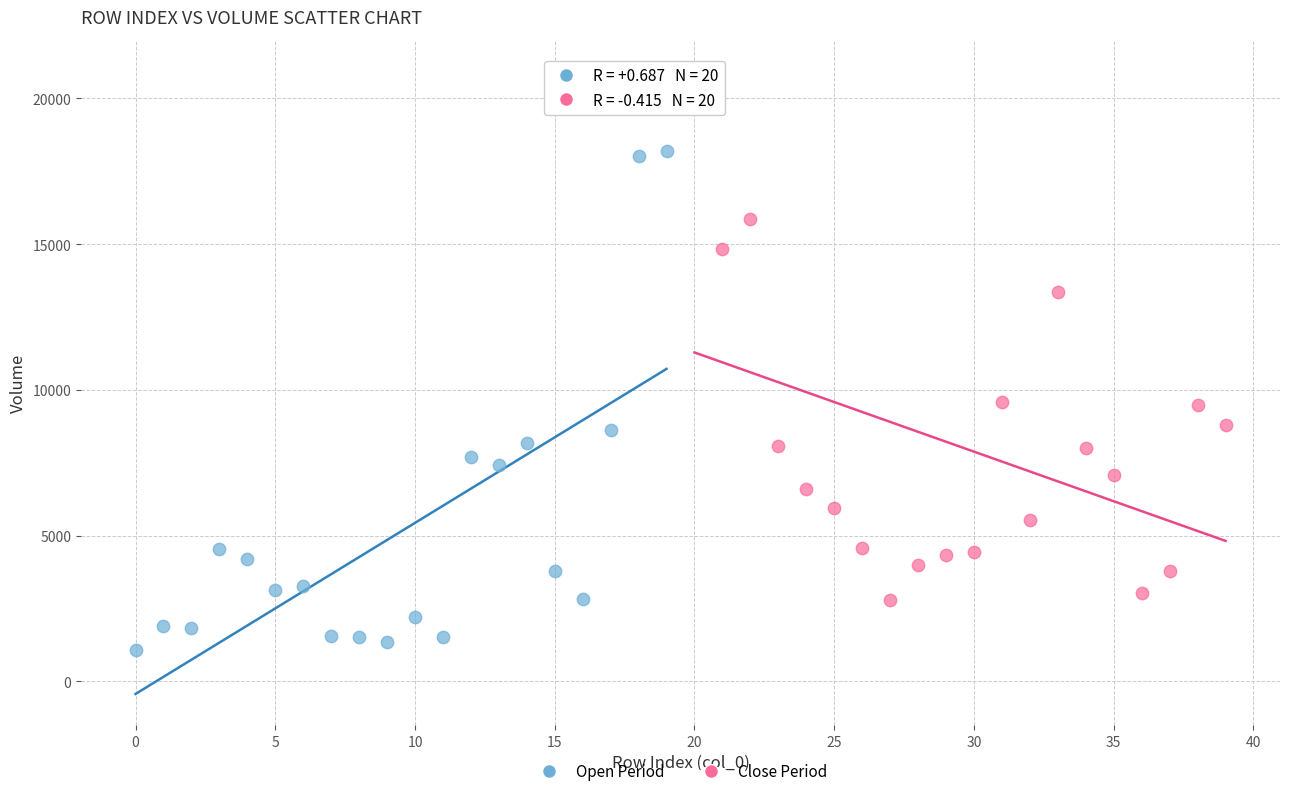

What are all the series names shown in the legend?

Open Period, Close Period